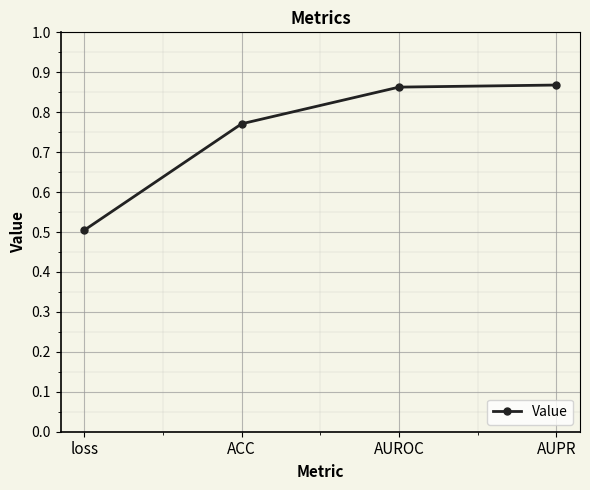

What is the change in value from ACC to AUROC?

+0.1